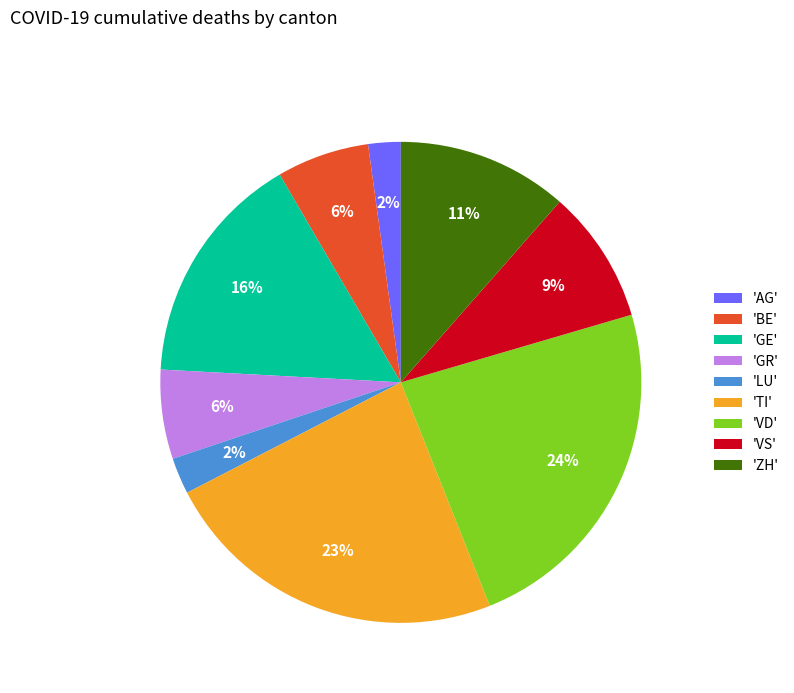

Is there any slice that represents more than half of the pie?

No